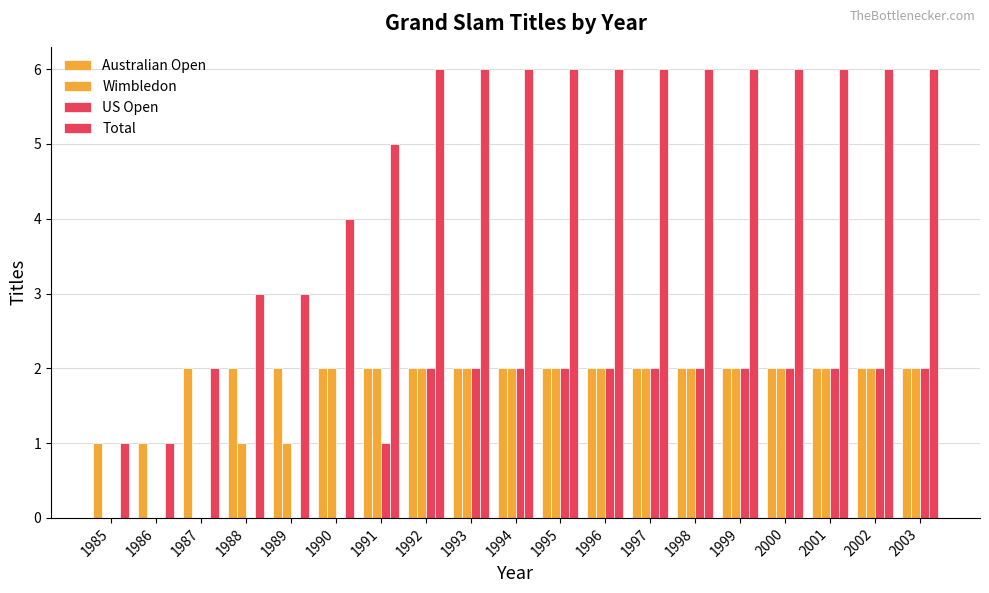

Reading right to left, what are all the values shown in this chart?

Australian Open: 2	2	2	2	2	2	2	2	2	2	2	2	2	2	2	2	2	1	1
Wimbledon: 2	2	2	2	2	2	2	2	2	2	2	2	2	2	1	1	0	0	0
US Open: 2	2	2	2	2	2	2	2	2	2	2	2	1	0	0	0	0	0	0
Total: 6	6	6	6	6	6	6	6	6	6	6	6	5	4	3	3	2	1	1